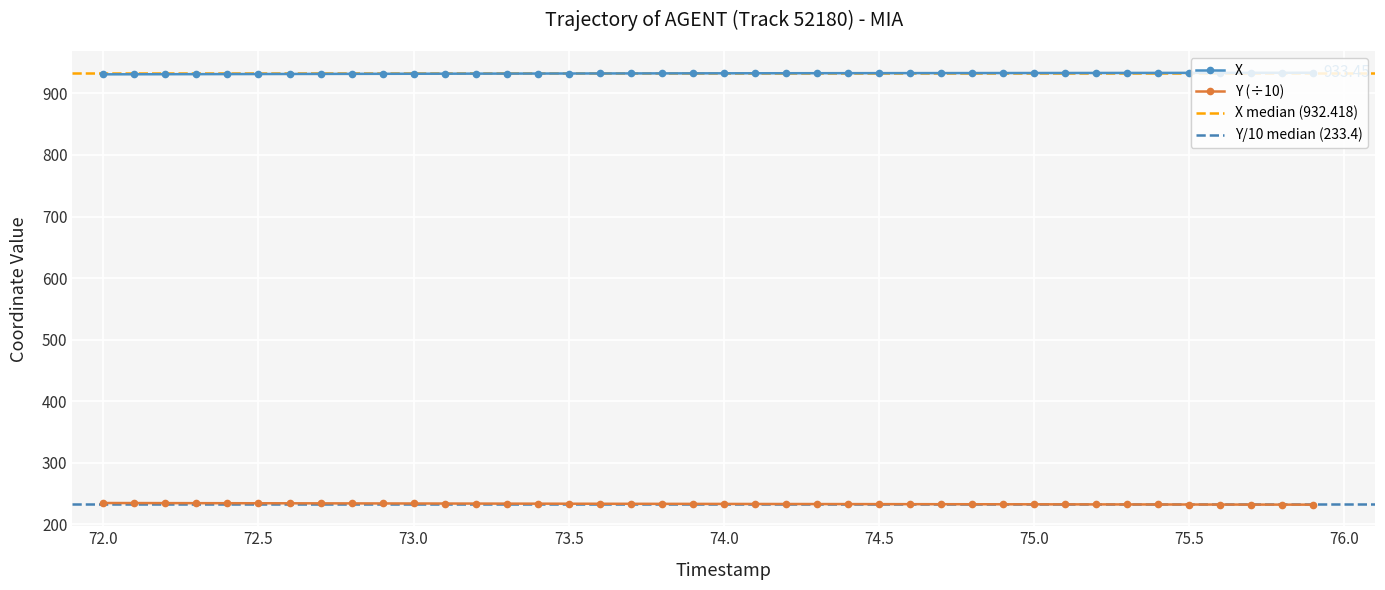

What is the average value of the Y series?

233.4